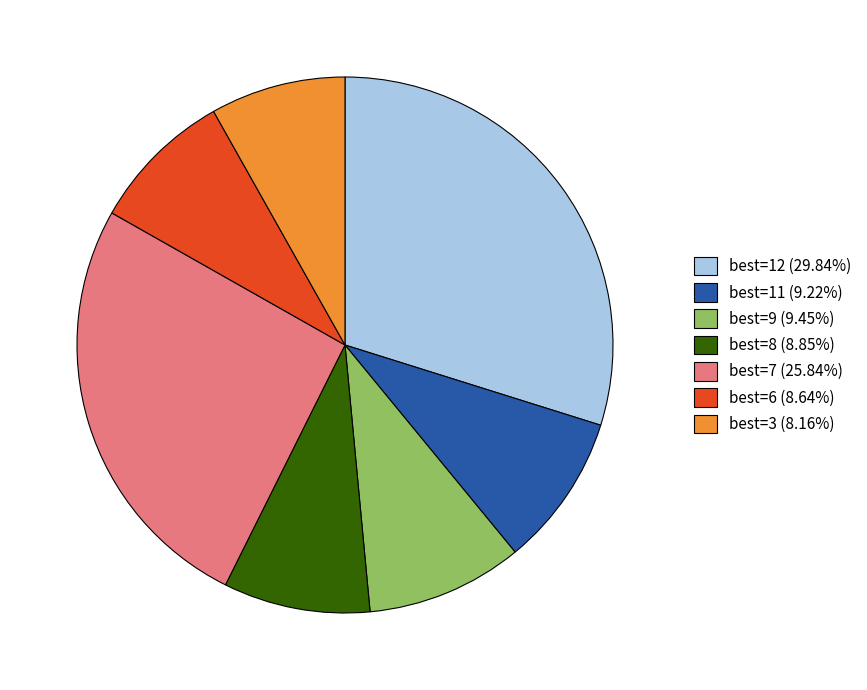

What is the ratio of the value at best=11 (9.22%) to the value at best=7 (25.84%)?

0.4